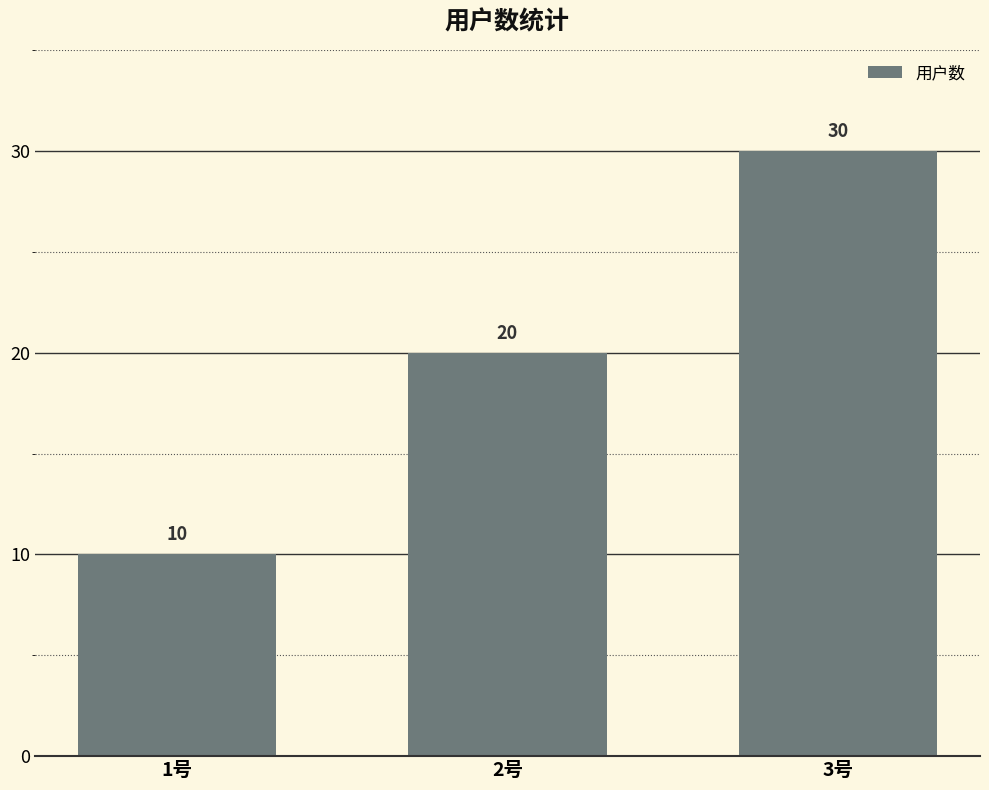

At which category does the chart reach its peak across all series?

3号